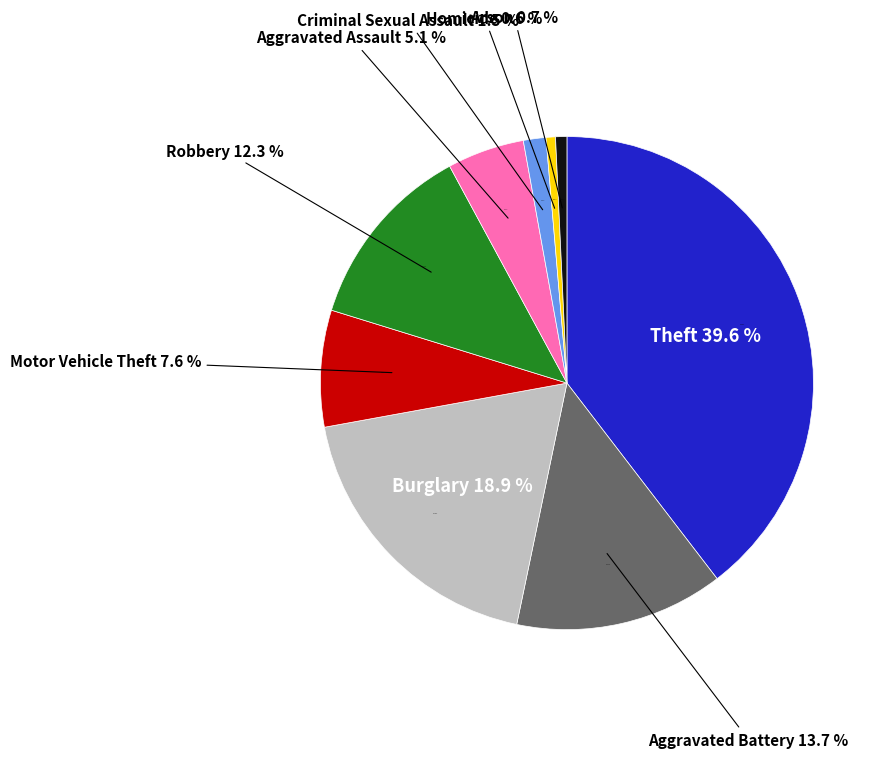

How many segments does this pie chart have?

9